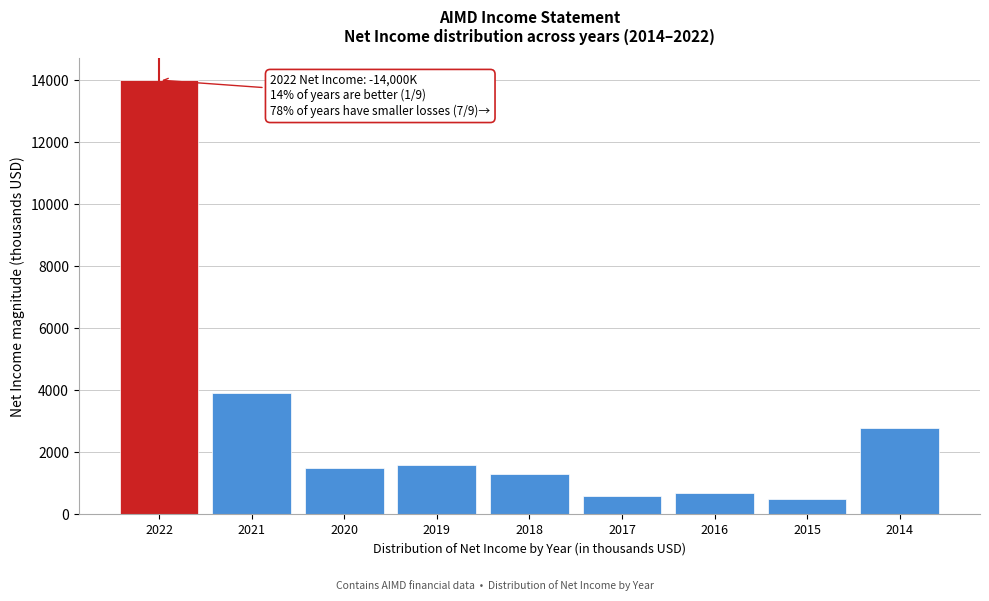

Reading left to right, extract all data points from this chart.

2022=14000	2021=3900	2020=1500	2019=1600	2018=1300	2017=600	2016=700	2015=500	2014=2800